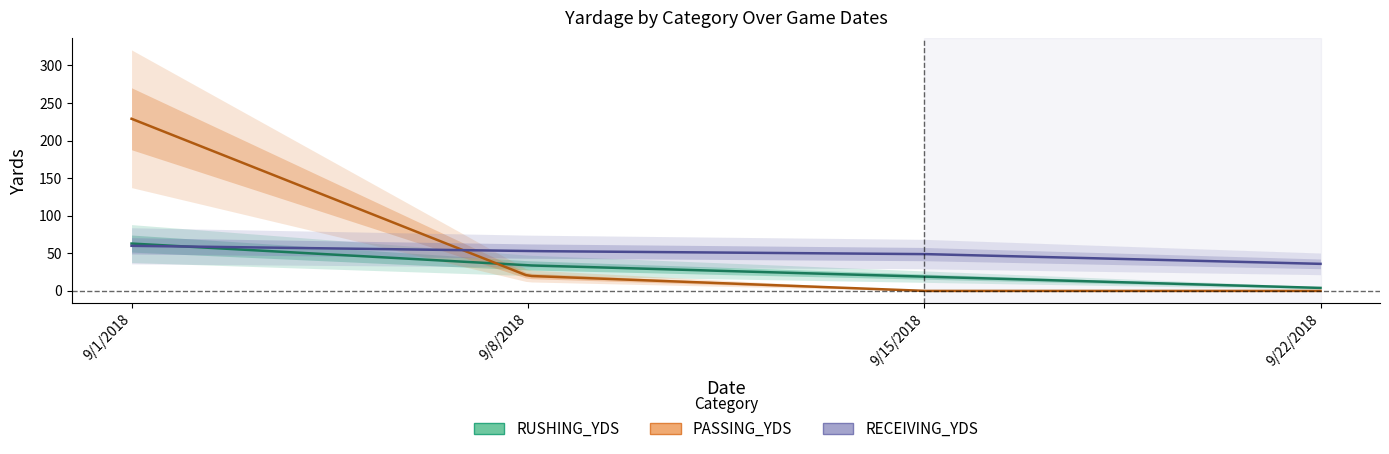

Count the number of data series in this chart.

3